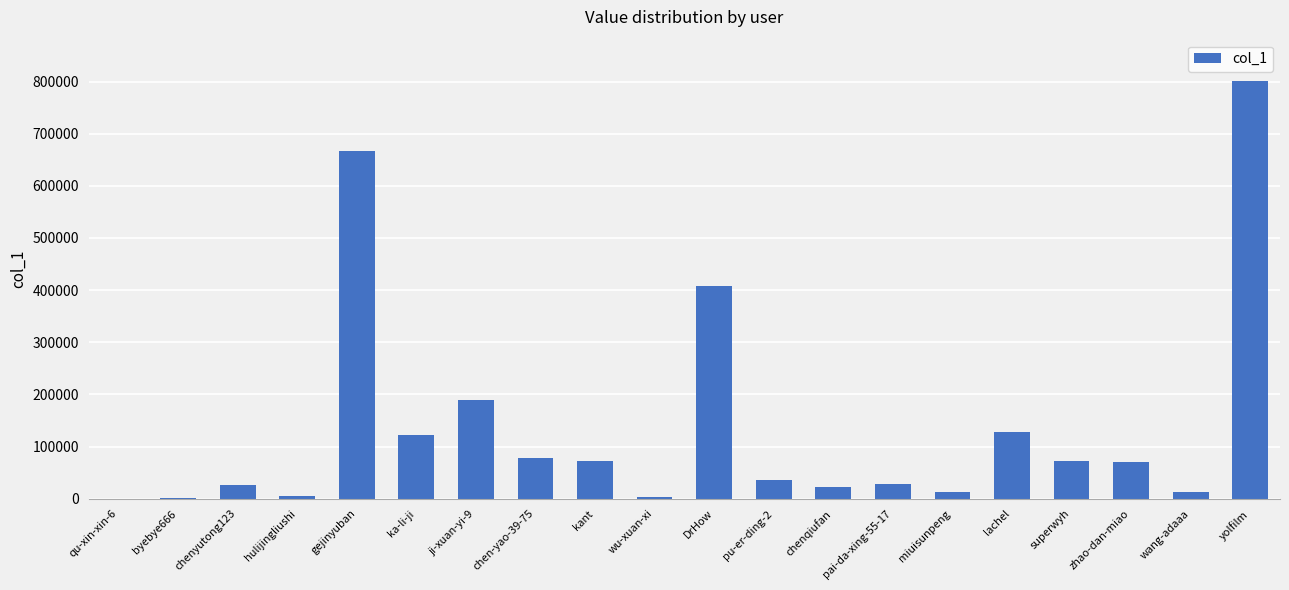

The value at chenyutong123 is 26160. True or false?

True